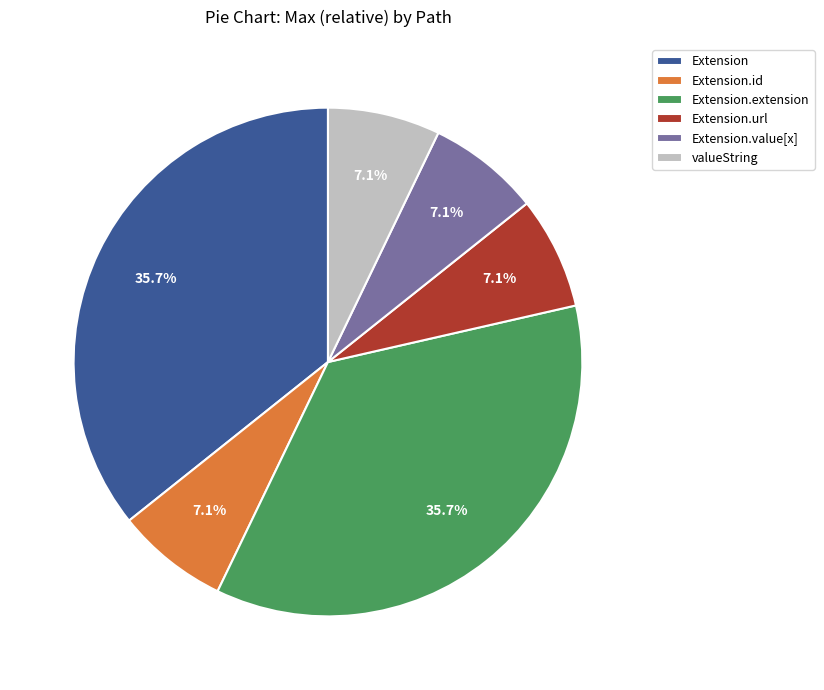

How much of the chart is everything except Extension.value[x]?

92.9%